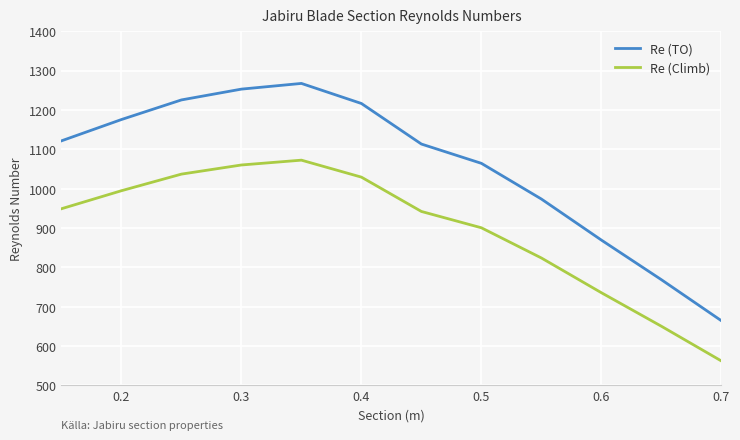

What is the minimum value shown in the chart?

562.3